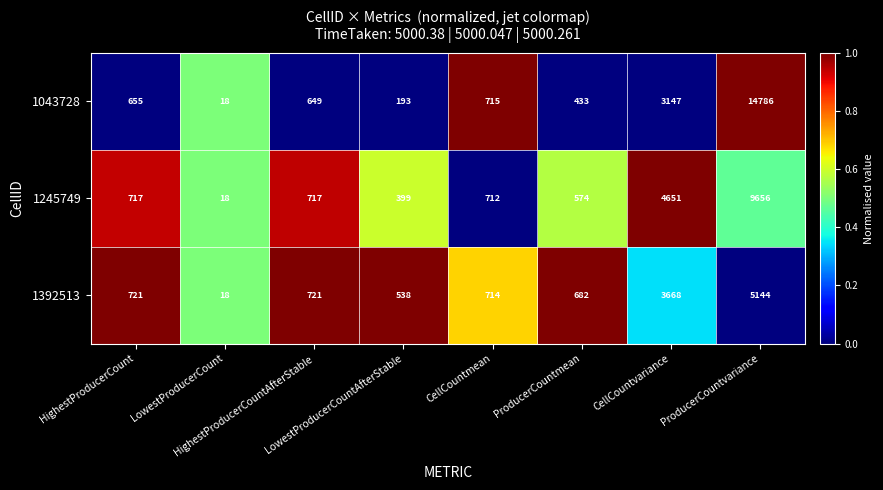

Which series has the largest total across all categories?

1043728